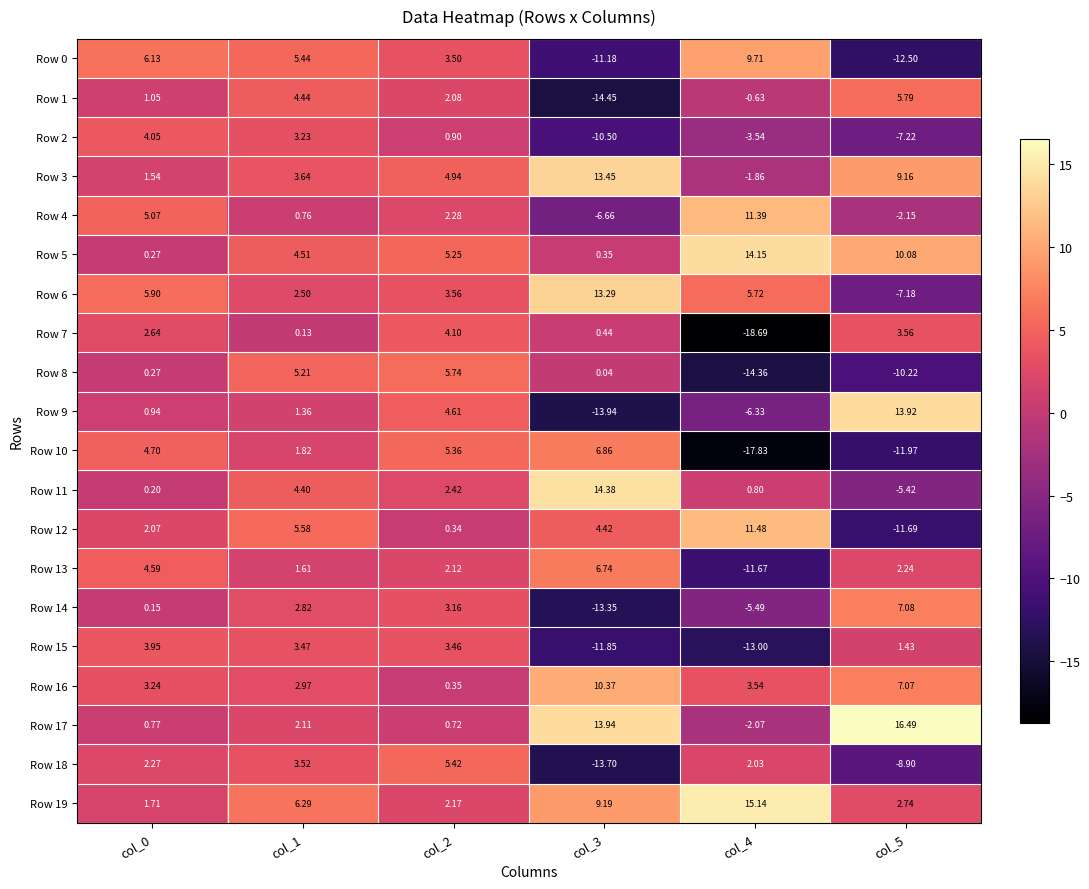

Is the value of Row 13 at col_0 greater than the value of Row 16 at col_0?

Yes